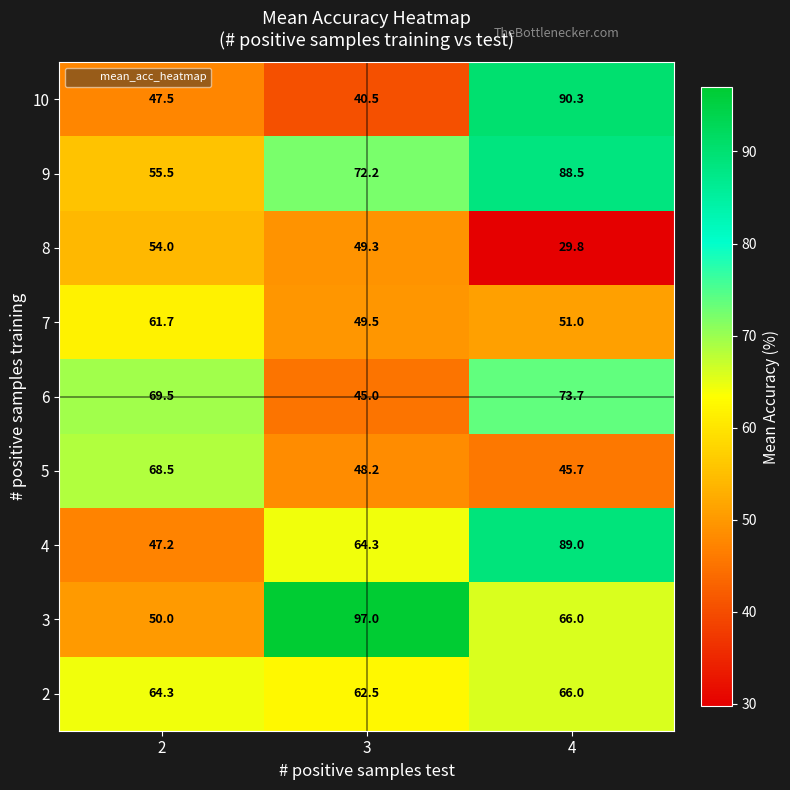

Rank the series by their maximum value, from highest to lowest.

3, 10, 4, 9, 6, 5, 2, 7, 8